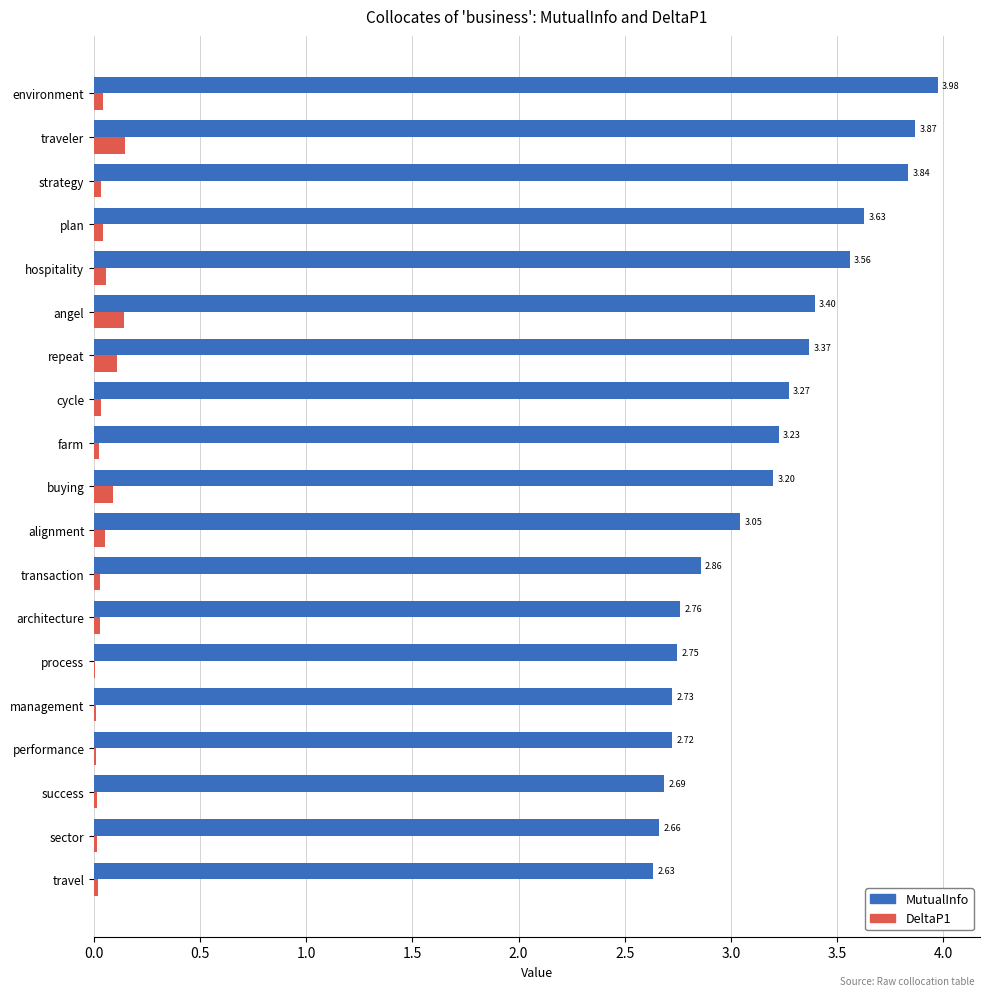

Which series has the largest total across all categories?

MutualInfo